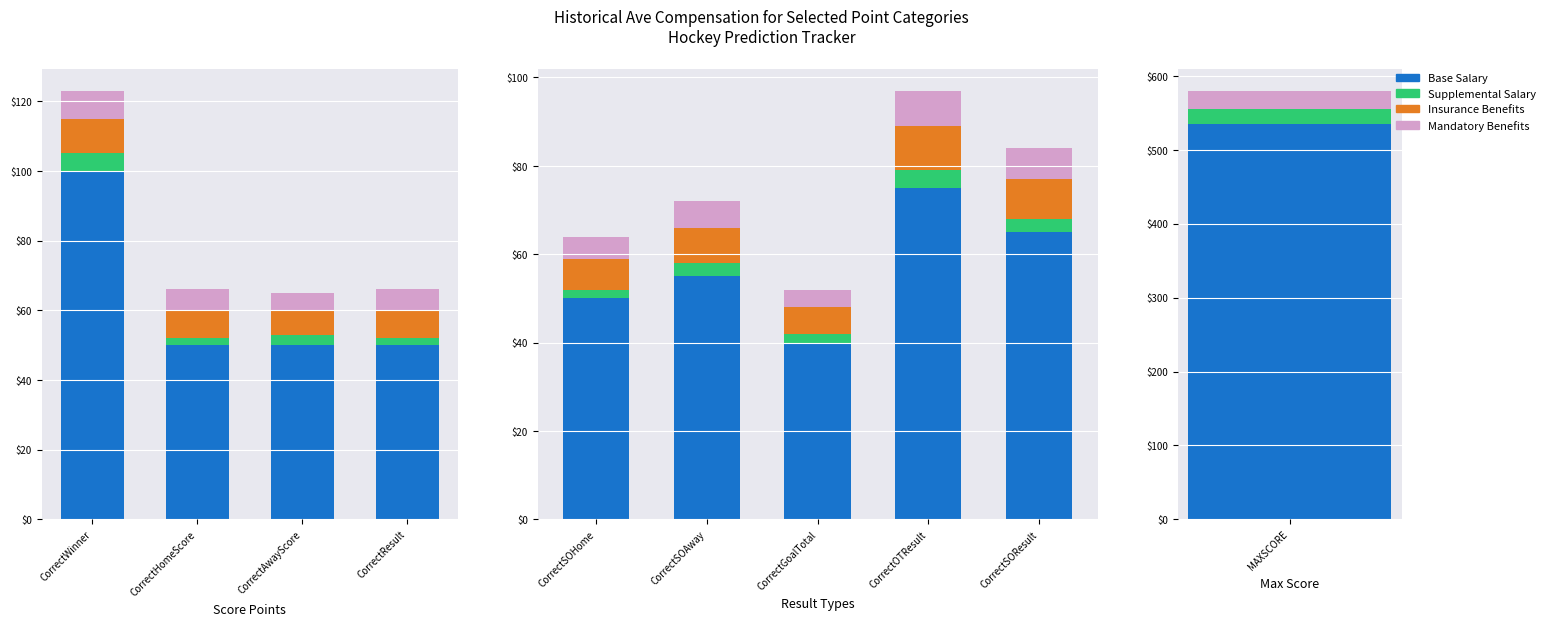

Read the Insurance Benefits value at CorrectSOResult.

9